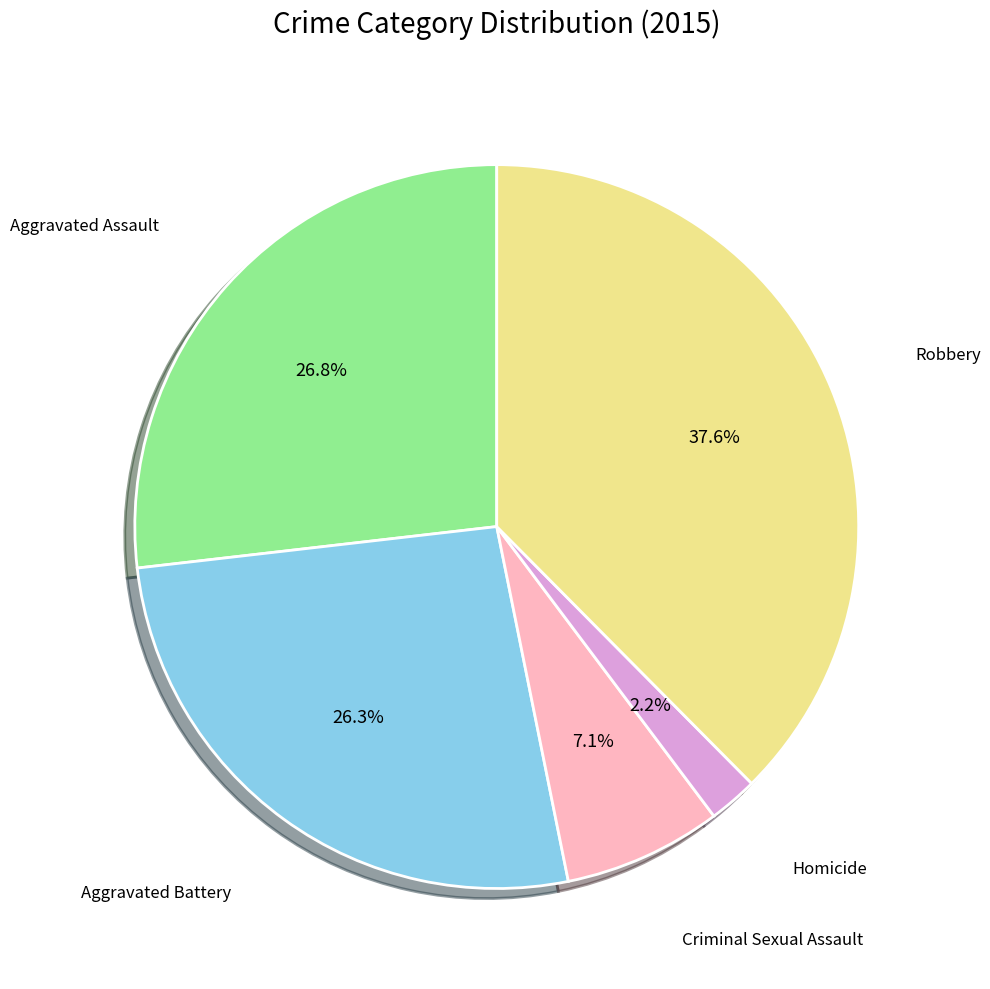

Is there a majority slice in this chart?

No